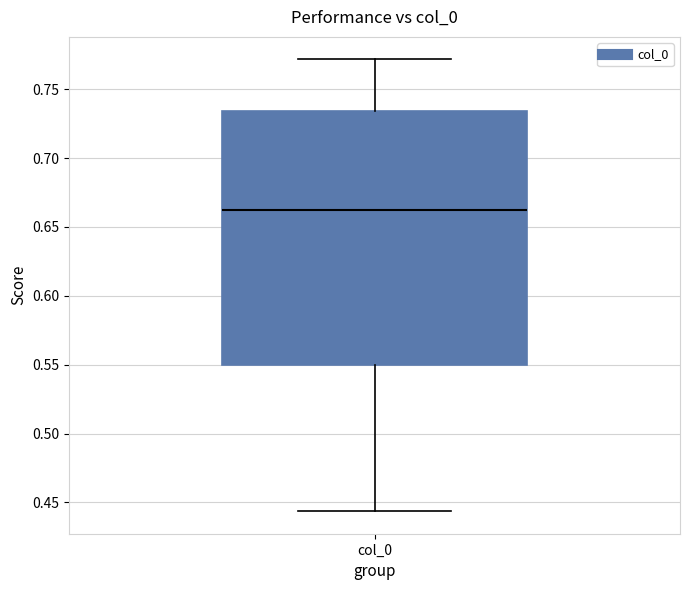

Transcribe this box plot: give where the median line is, the range the box spans, and where the two whiskers end, as read against the y-axis. The values are not printed on the chart, so give them approximately, as read against the axis.

median 0.660, box 0.550 to 0.735, whiskers 0.445 to 0.770